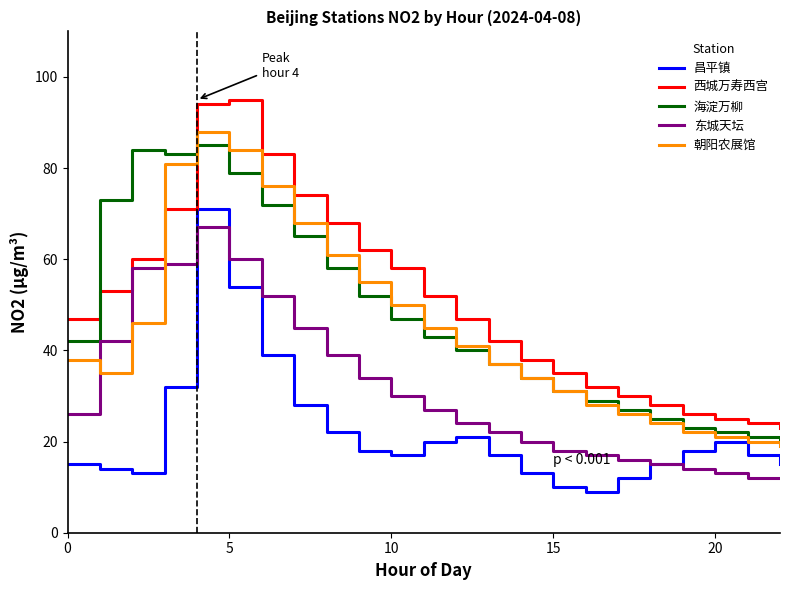

True or false: 西城万寿西宫 and 海淀万柳 intersect in this chart.

True